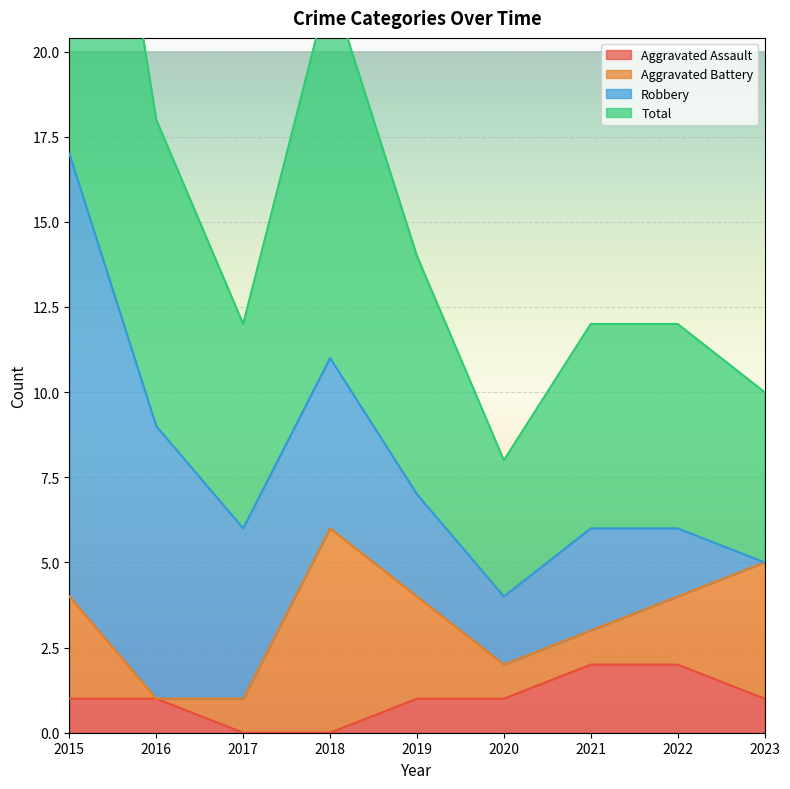

The Aggravated Assault series shows 3 at 2022. True or false?

False